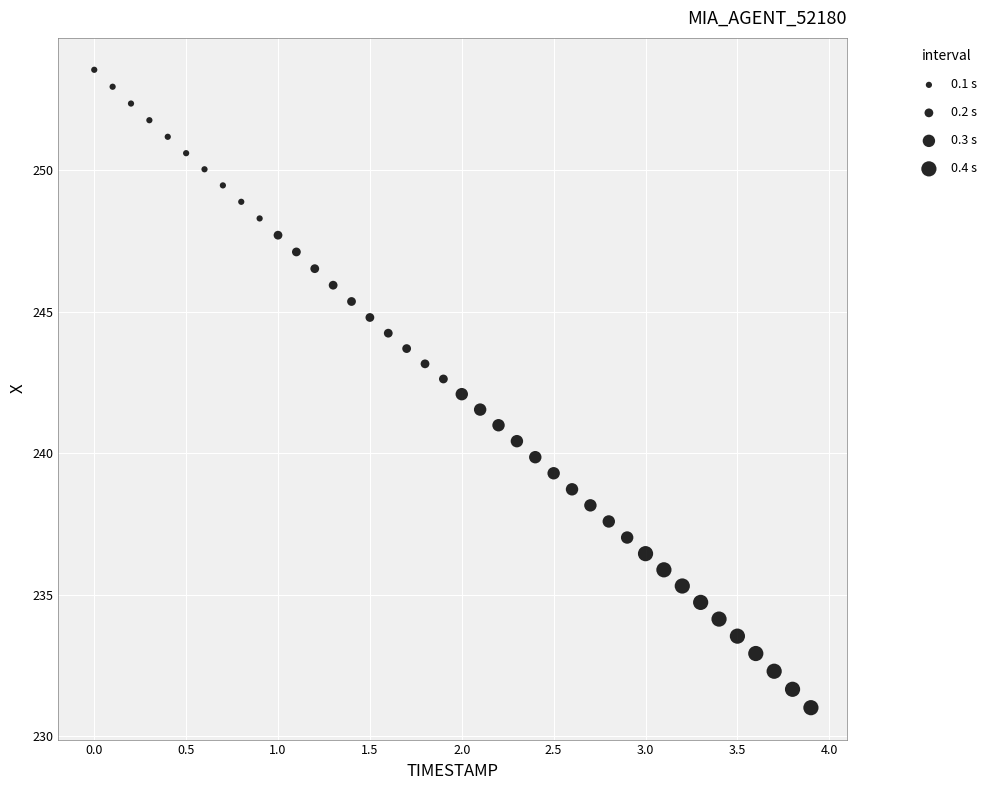

What is the range of Y values (max minus min)?

22.5